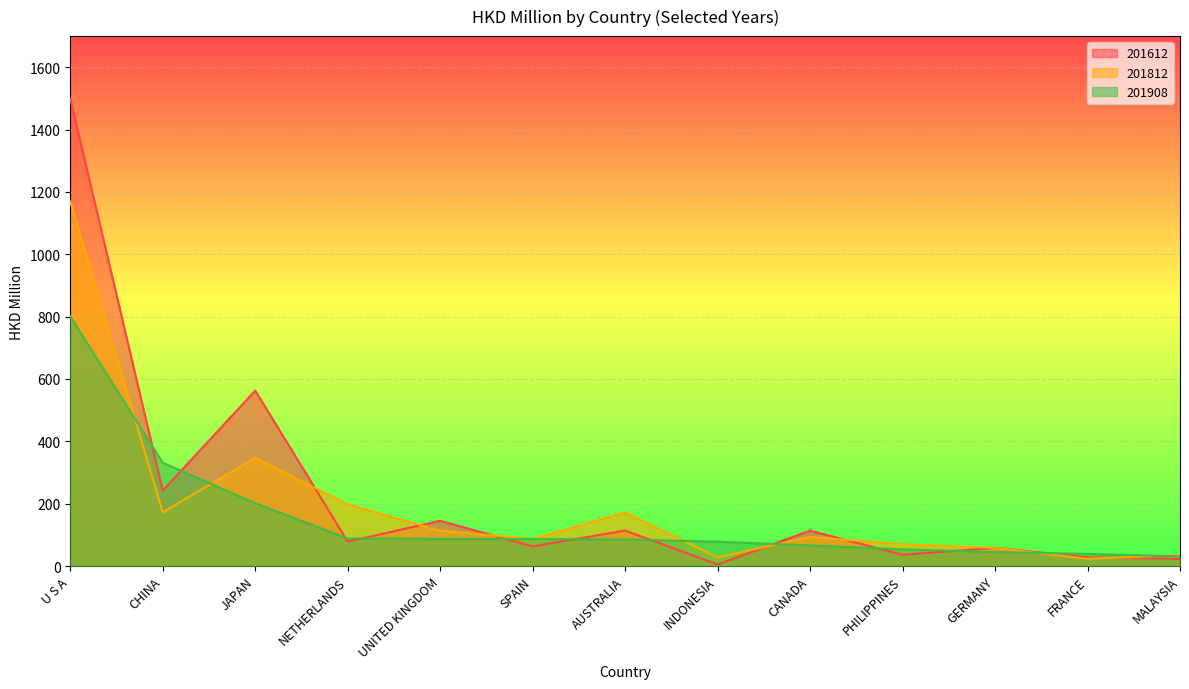

What is the total value across all series at UNITED KINGDOM?

345.8